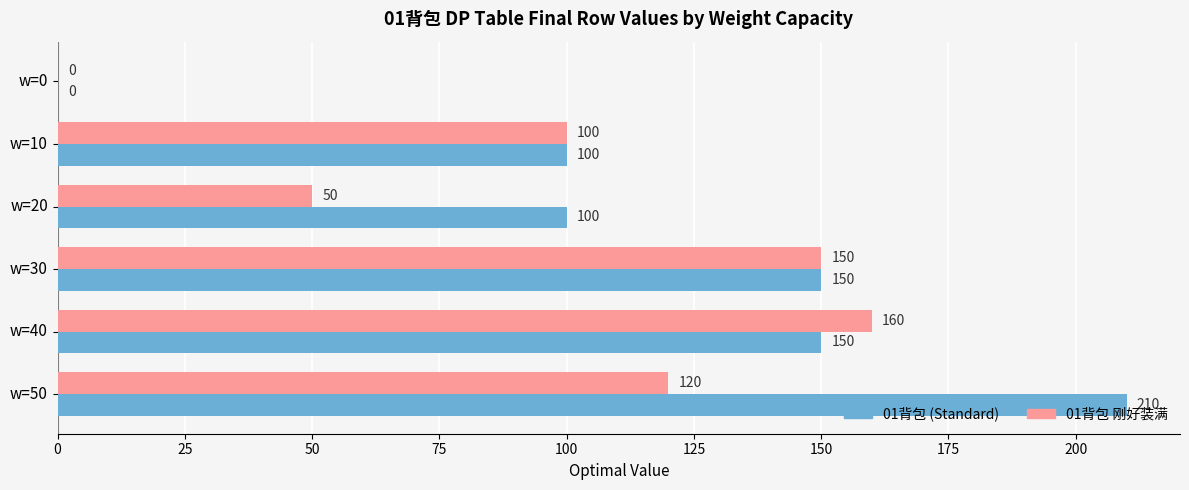

What is the total value across all series at w=20?

150